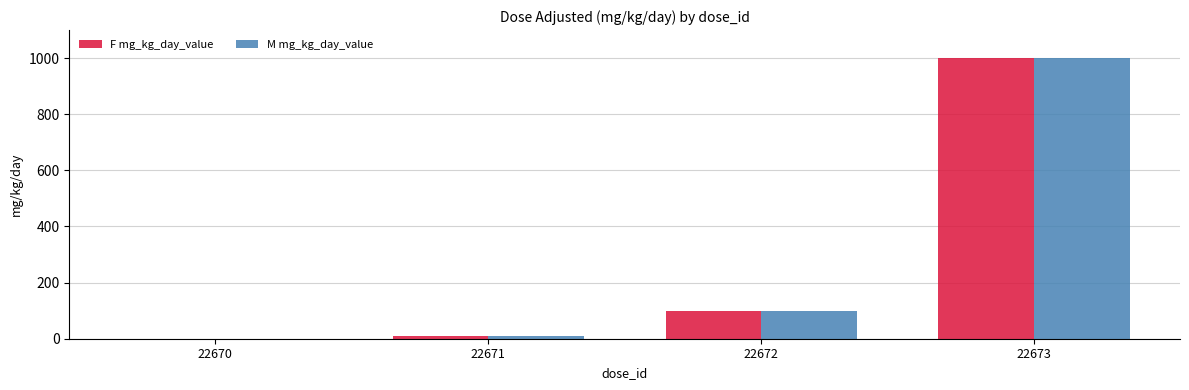

At which label is M mg_kg_day_value closest to 500?

22672